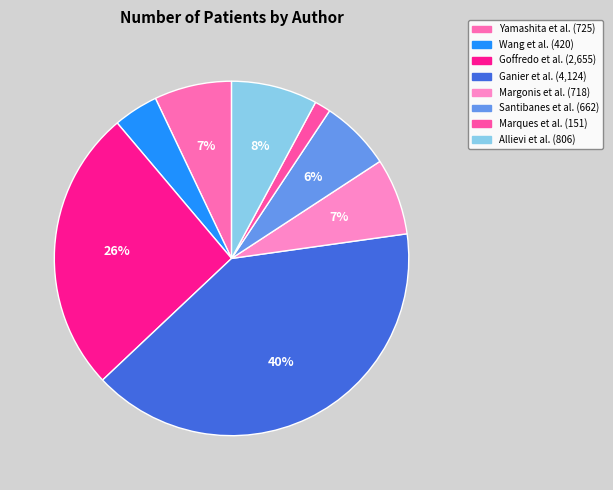

Which slice is the smallest?

Marques et al.